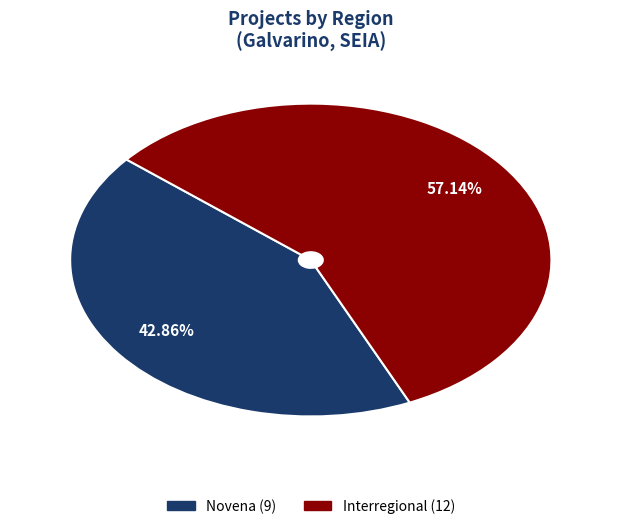

How many slices are in this pie chart?

2